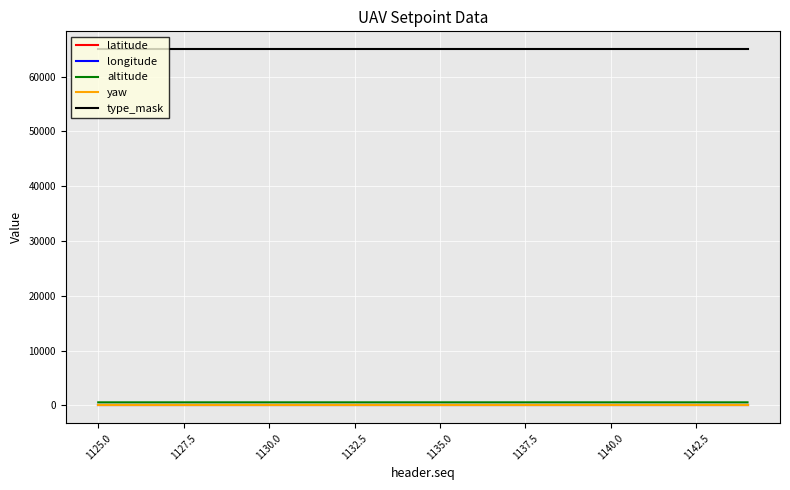

Which series has the widest spread of values?

altitude